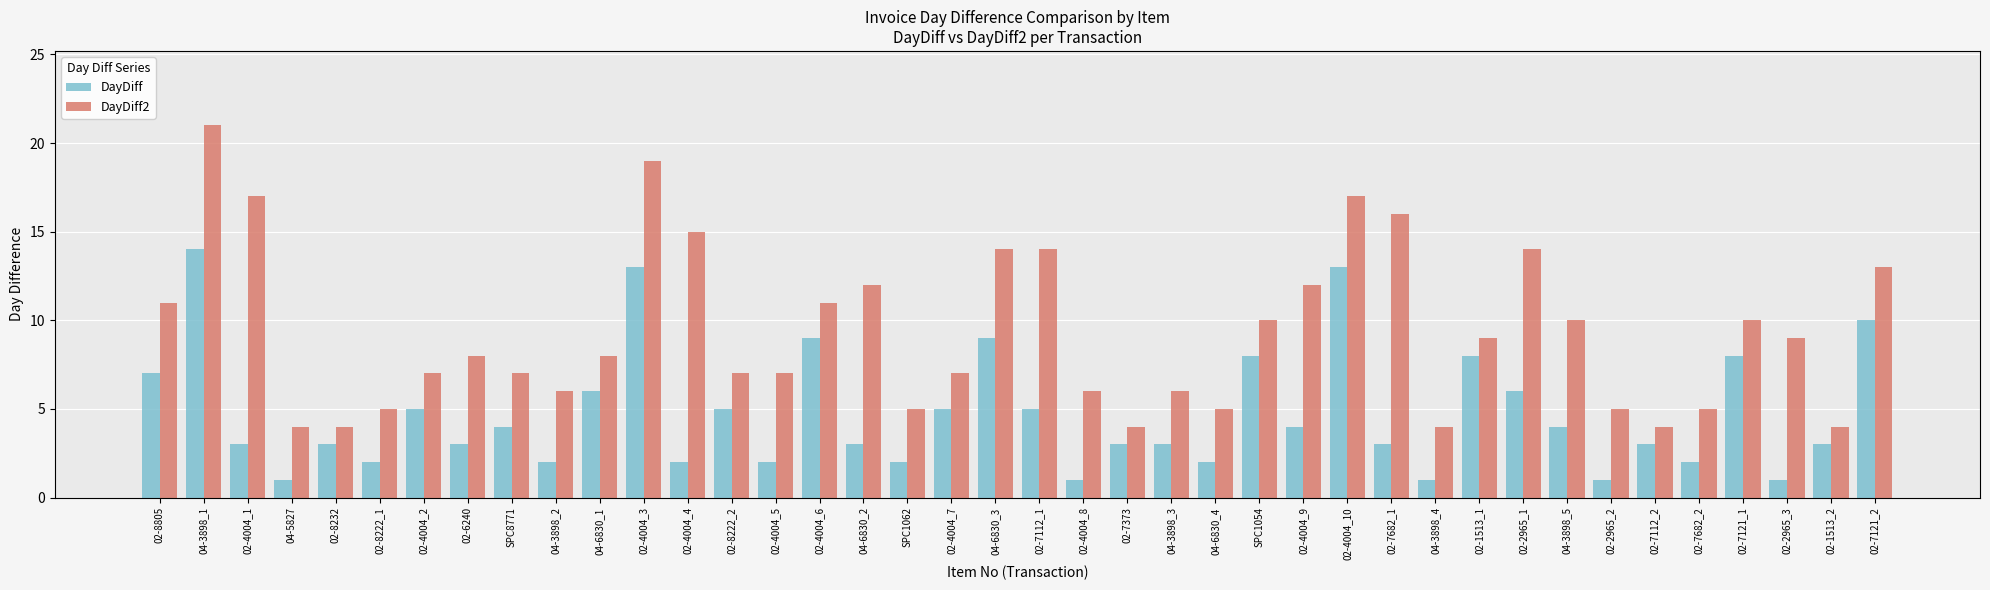

What are all the series names shown in the legend?

DayDiff, DayDiff2